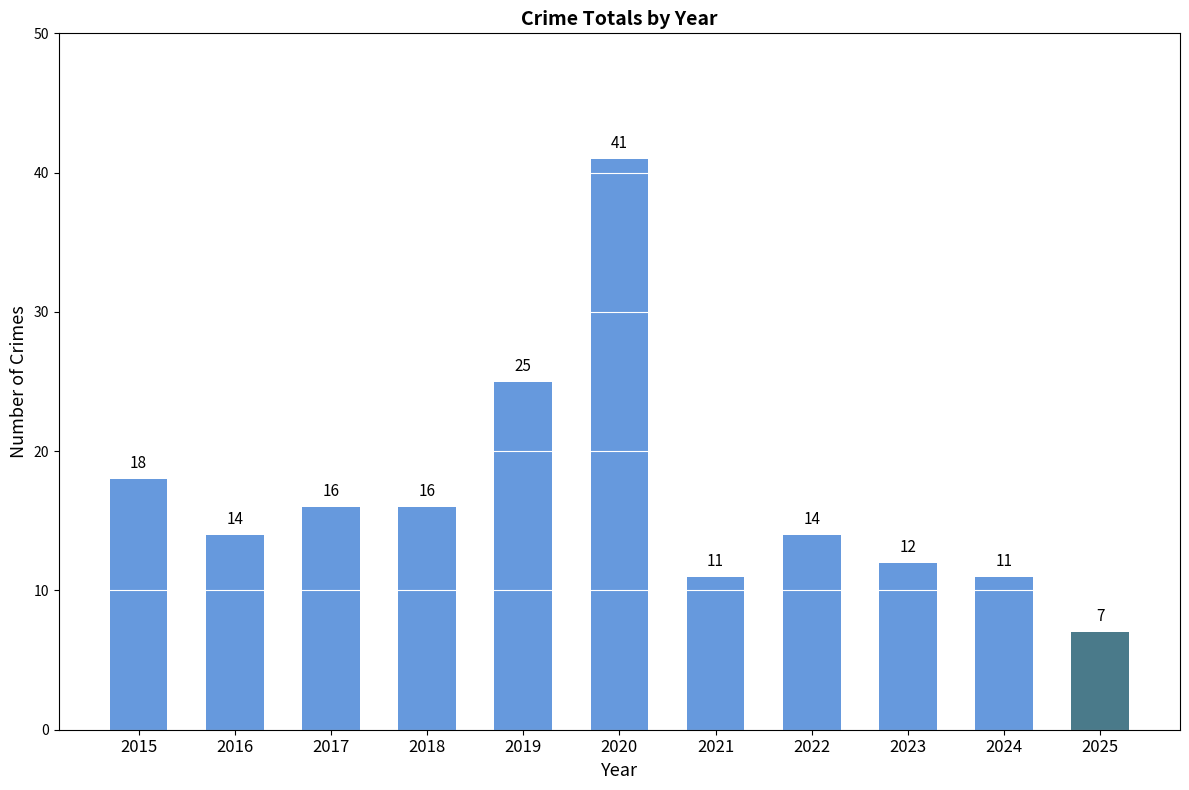

True or false: the data shows 16 at 2017.

True